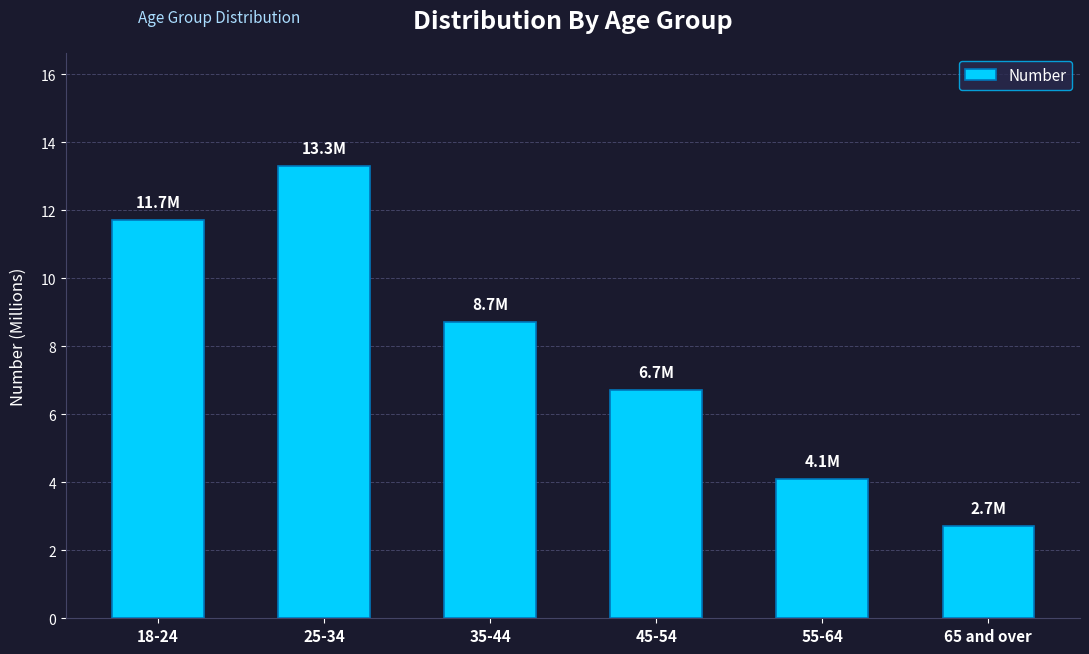

What is the change in value from 18-24 to 35-44?

-3.0